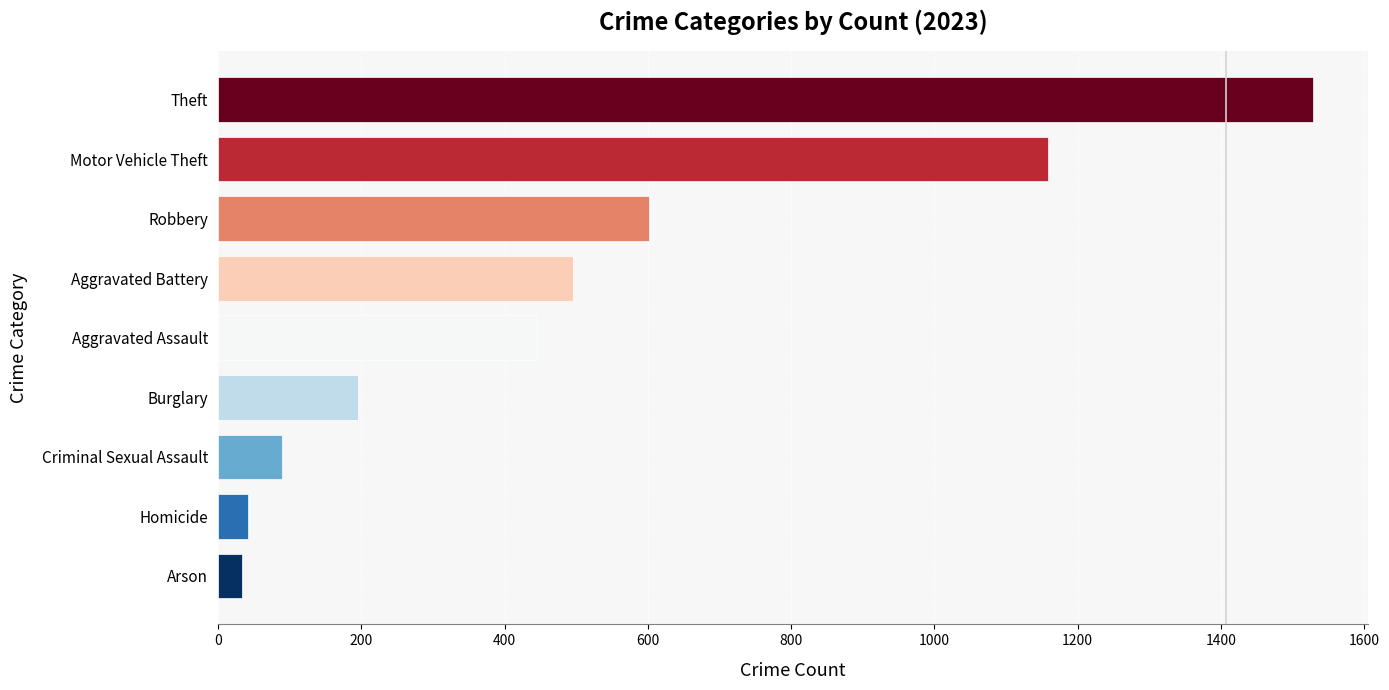

Does the chart contain stacked bars?

No